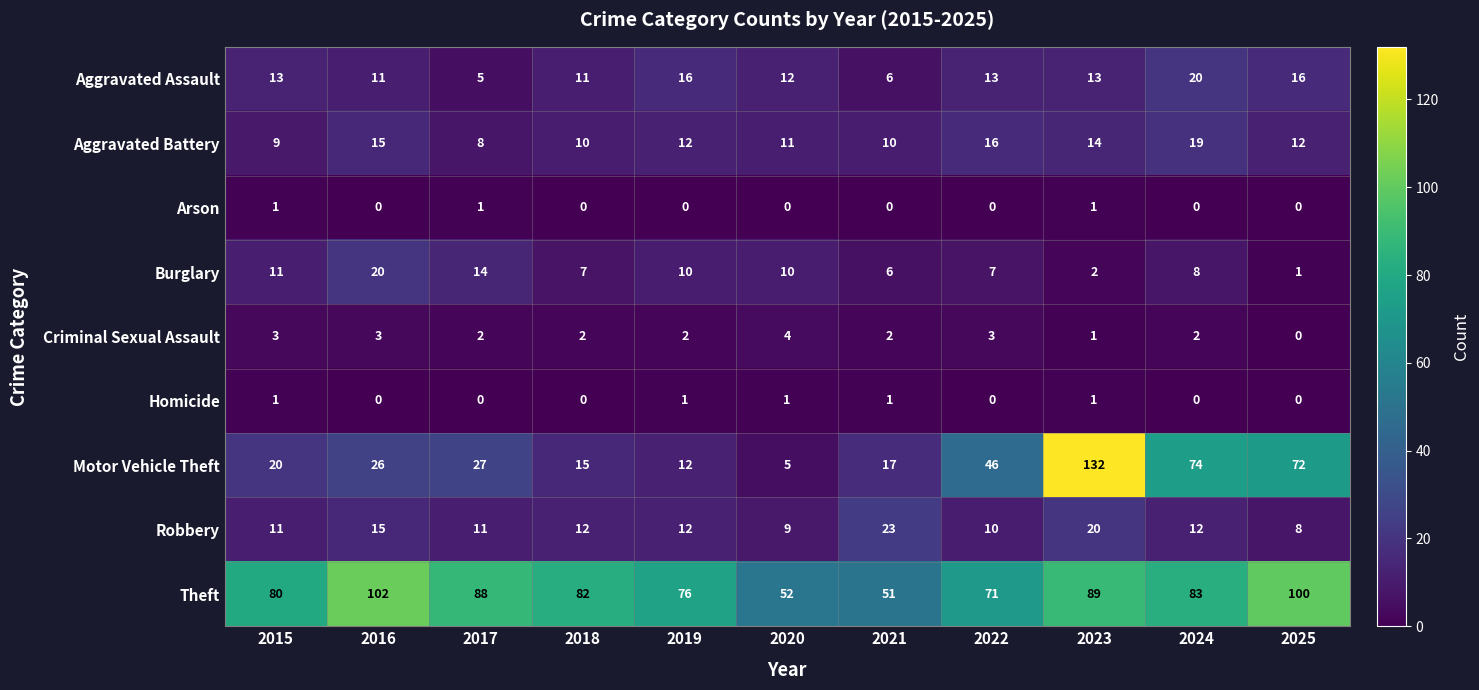

The value of Criminal Sexual Assault at 2015 is 3. True or false?

True